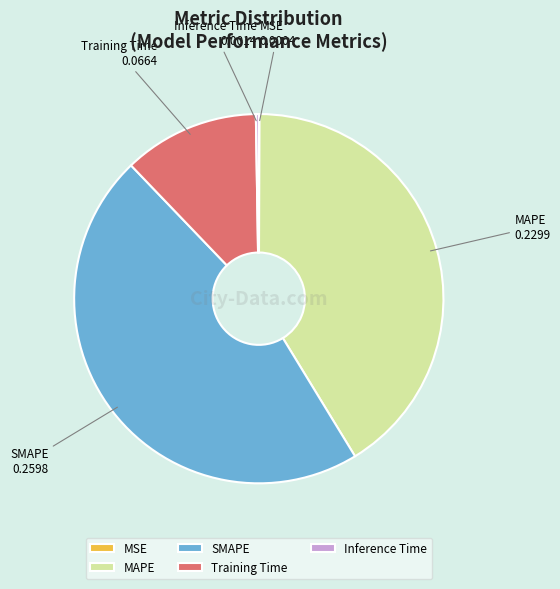

Is there a majority slice in this chart?

No